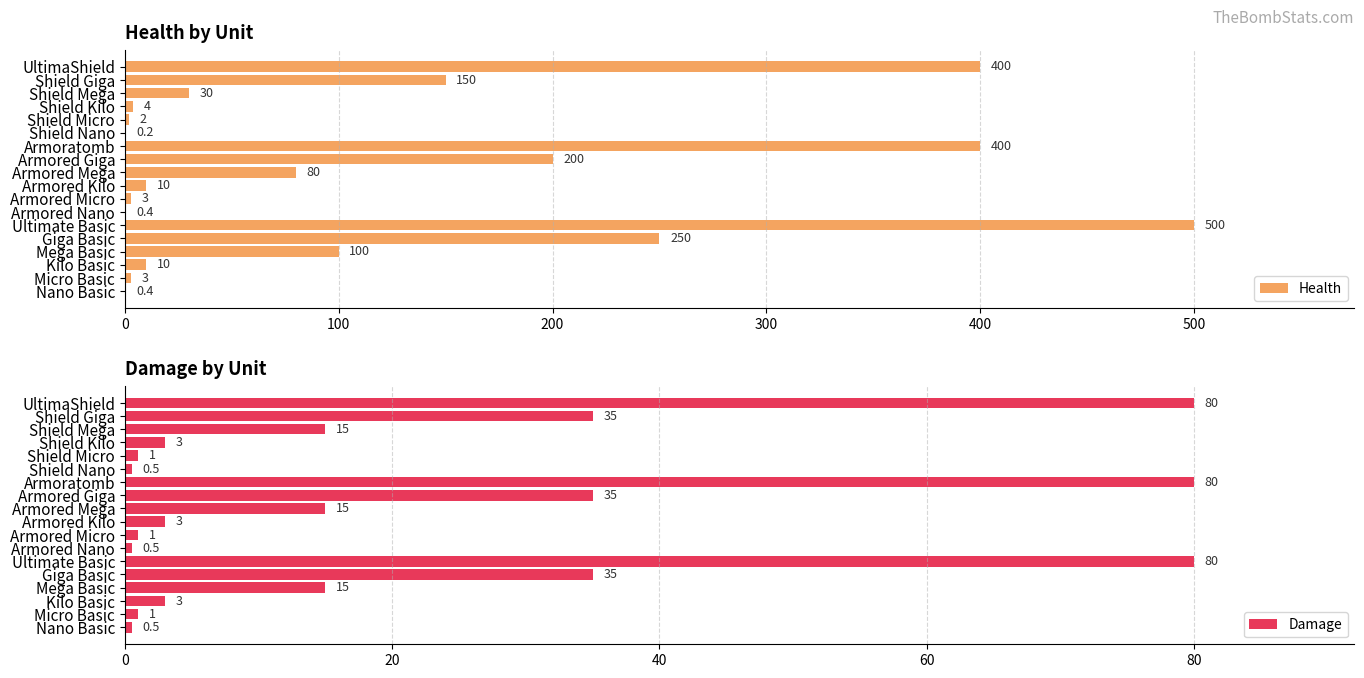

At which label does Health reach its peak?

Ultimate Basic